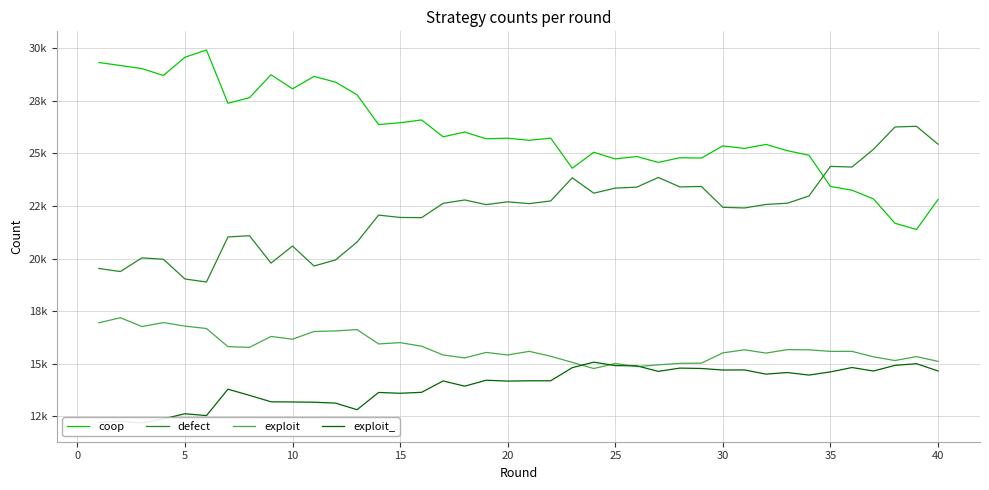

How many distinct data groups are displayed?

4